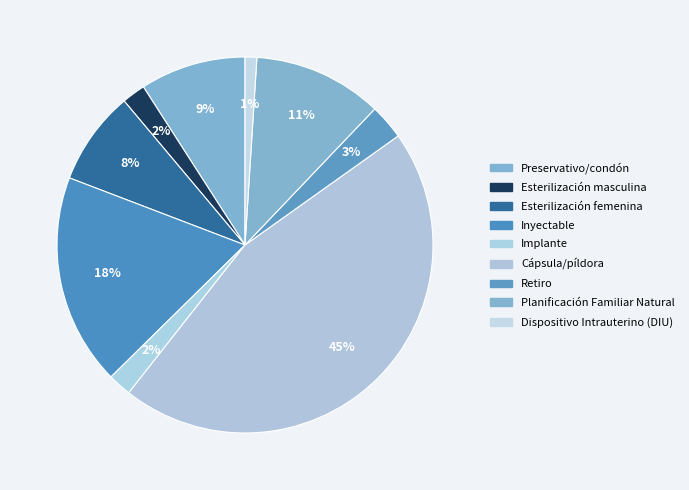

Rank the categories by value from lowest to highest.

Dispositivo Intrauterino (DIU), Esterilización masculina, Implante, Retiro, Esterilización femenina, Preservativo/condón, Planificación Familiar Natural, Inyectable, Cápsula/píldora